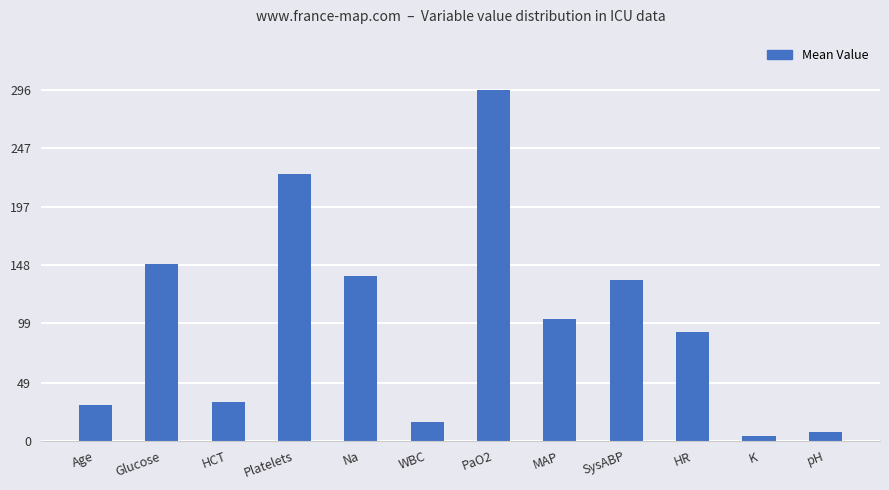

What is the difference between the values at HR and WBC?

75.9